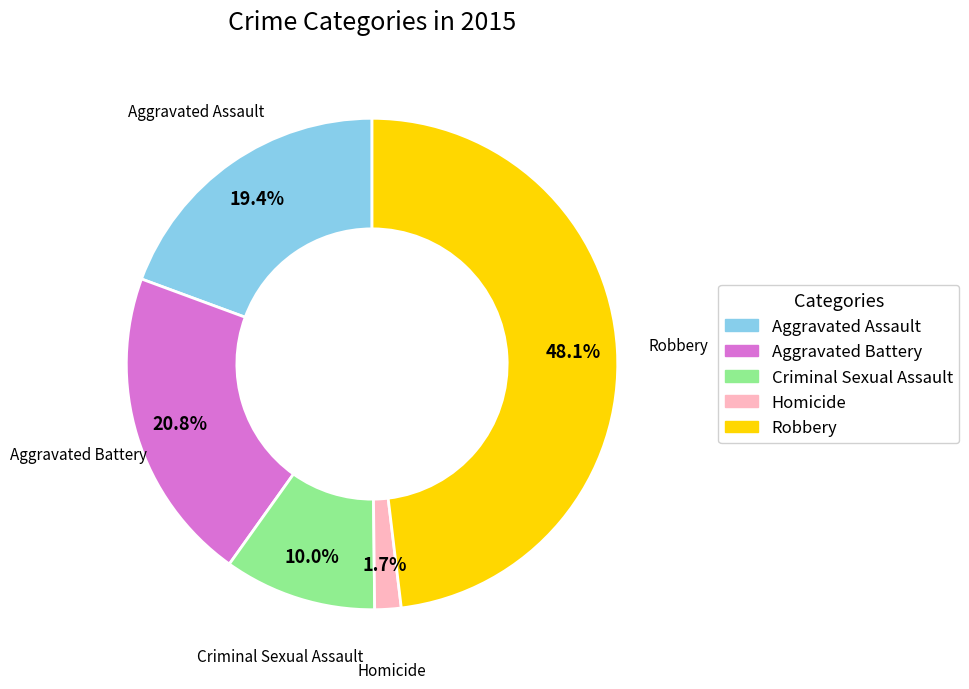

To the nearest percent, what is the average slice percentage?

20%